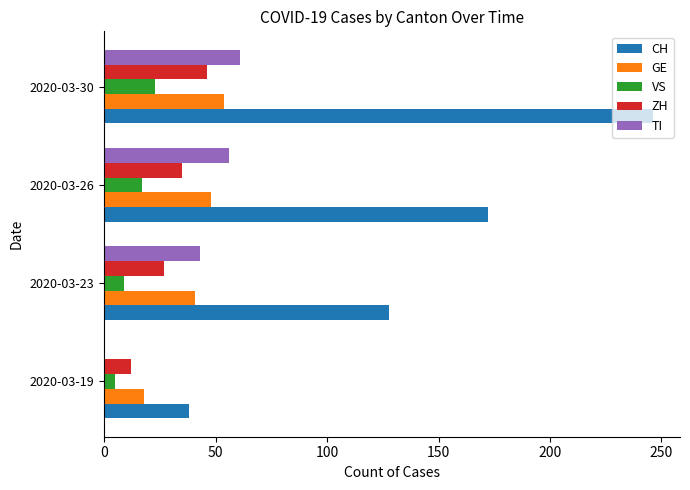

What is the sum of all TI values?

160